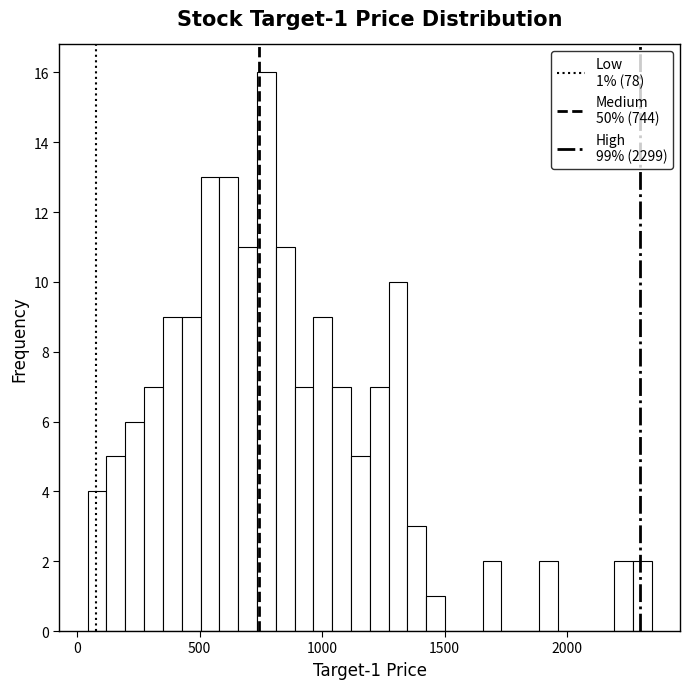

Around what value on the x-axis is the tallest bar? Give the approximate position of its centre, as read against the axis.

750